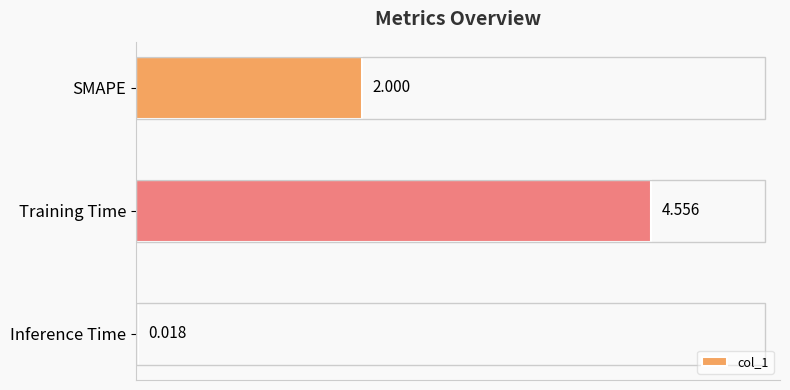

Where is the data nearest to the value 2?

SMAPE